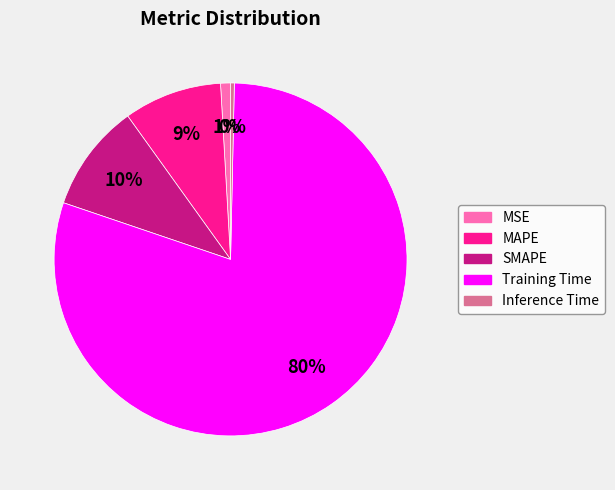

Count the number of slices in the pie.

5